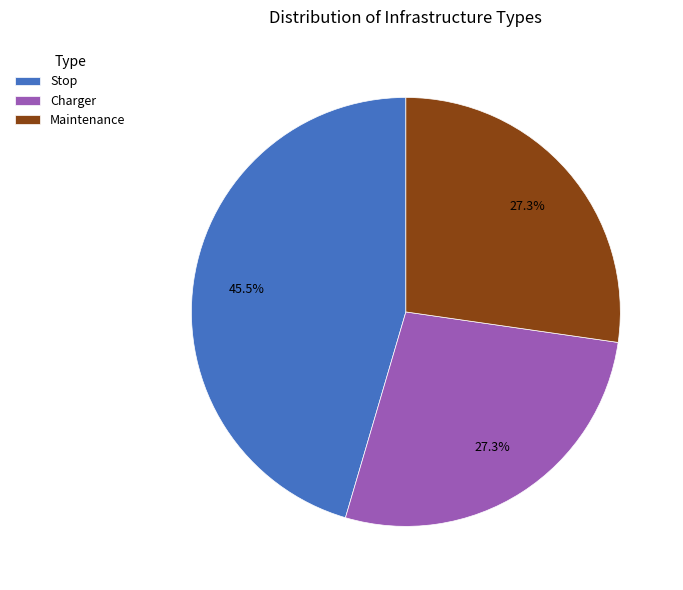

Approximately how many times larger is the value at Charger compared to Stop?

0.6